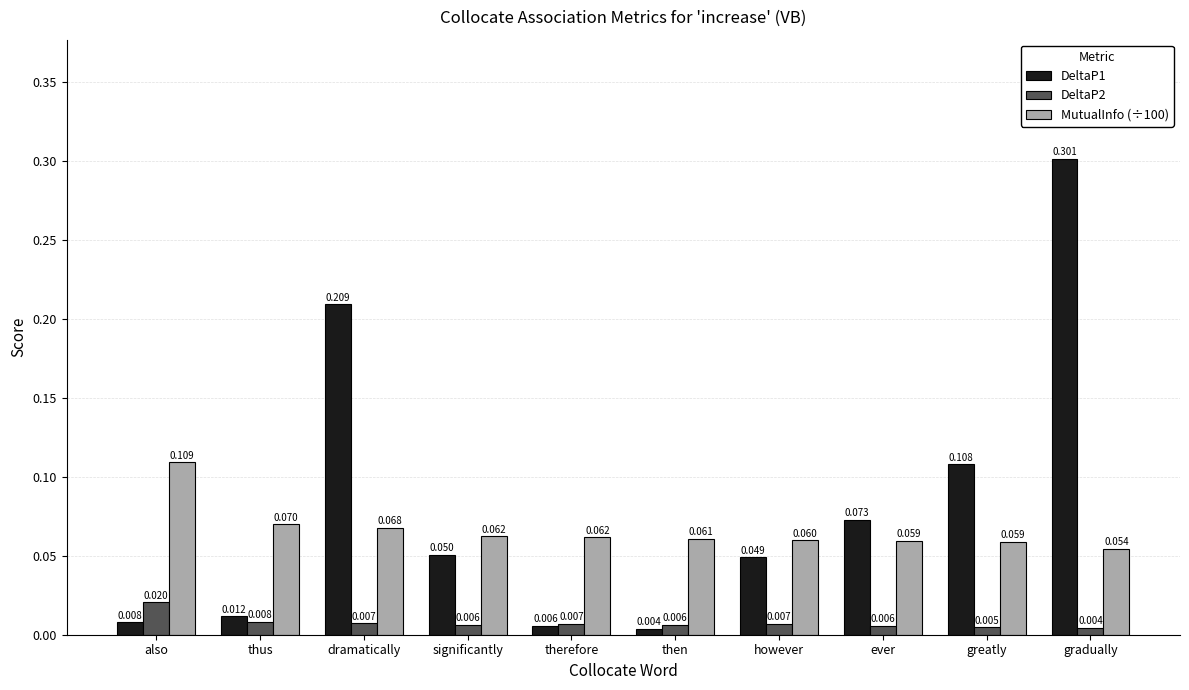

At which label is DeltaP2 closest to 0?

gradually